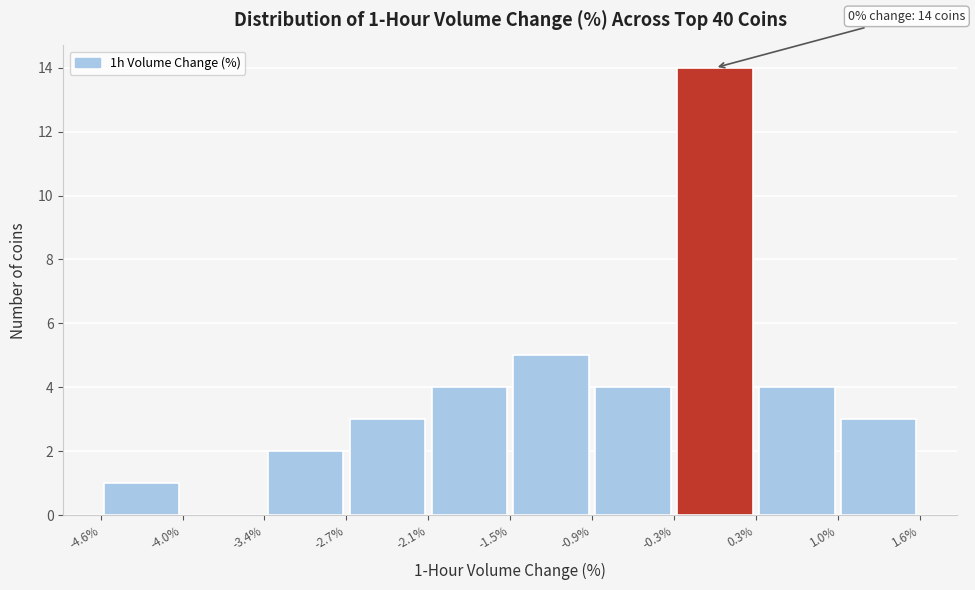

Which range on the x-axis has the tallest bar?

-0.3% to 0.3%